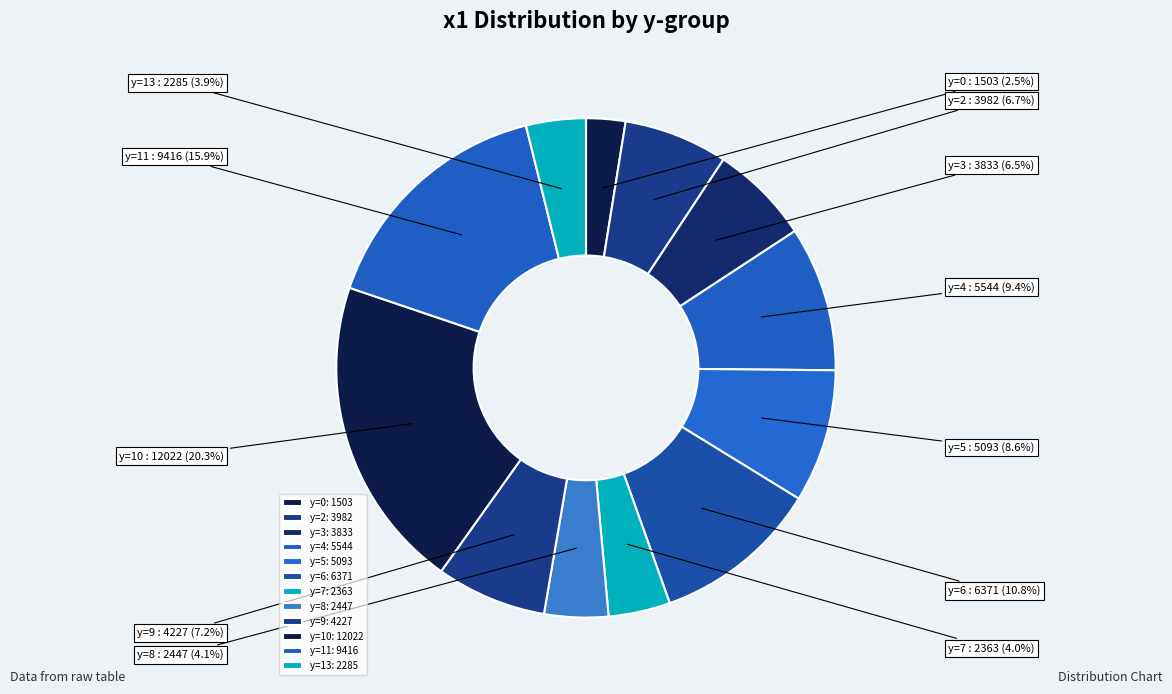

Count the number of slices in the pie.

12